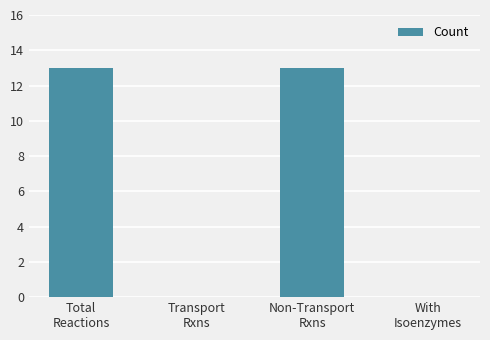

Count the number of categories in the chart.

4